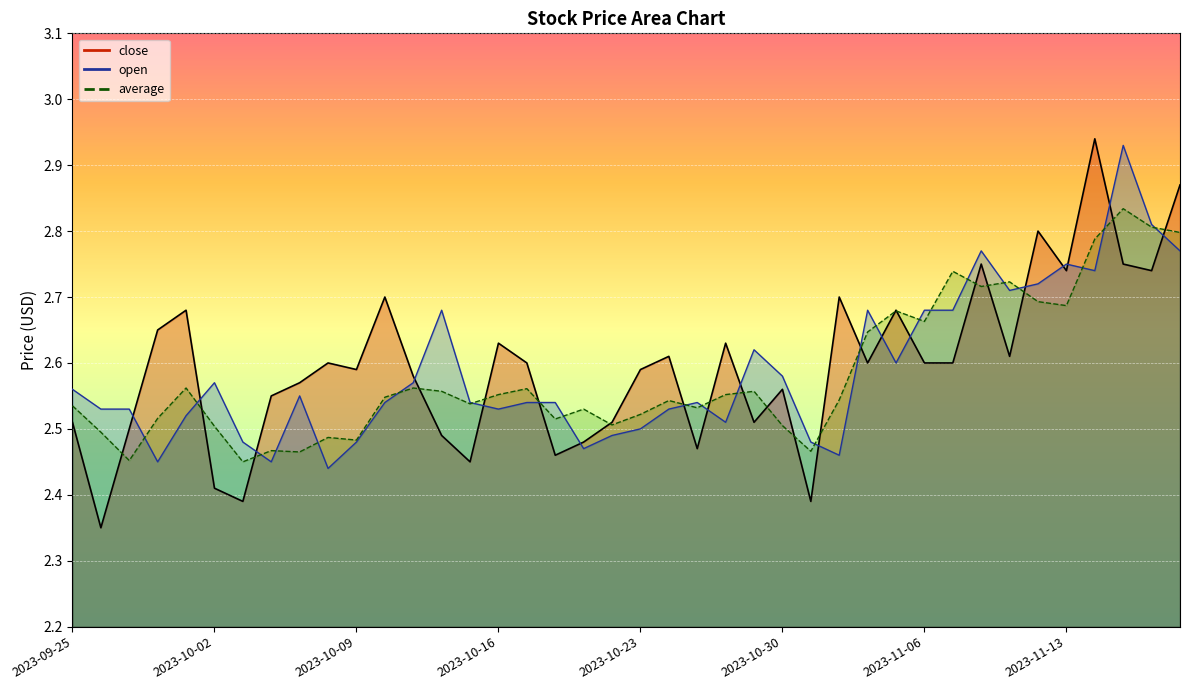

The value of open at 2023-10-06 is 1.3. True or false?

False